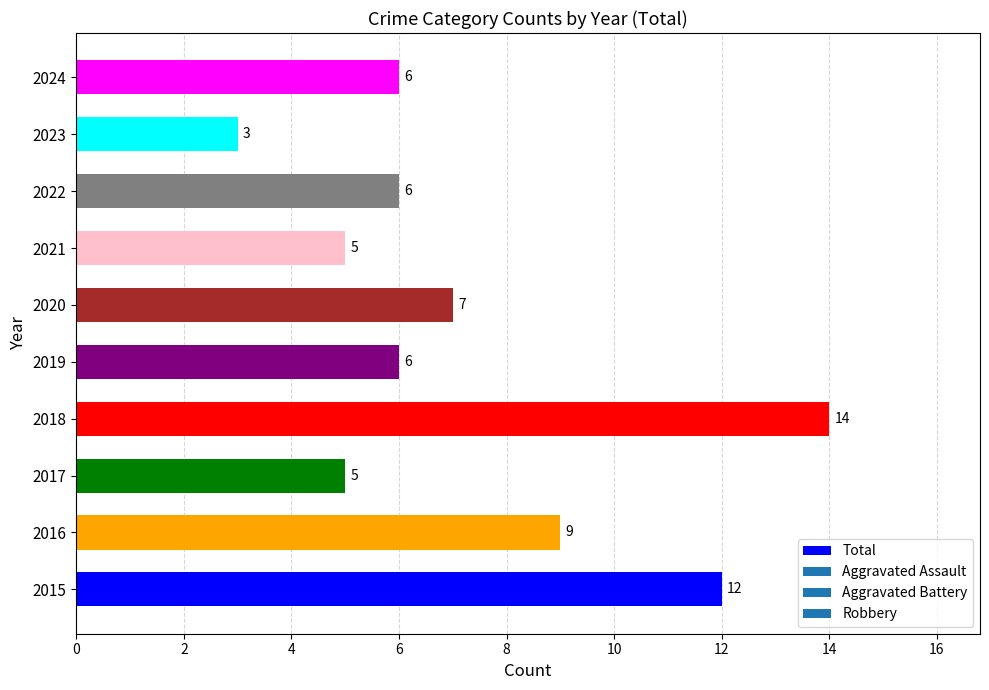

What is the difference between the maximum and minimum values?

11